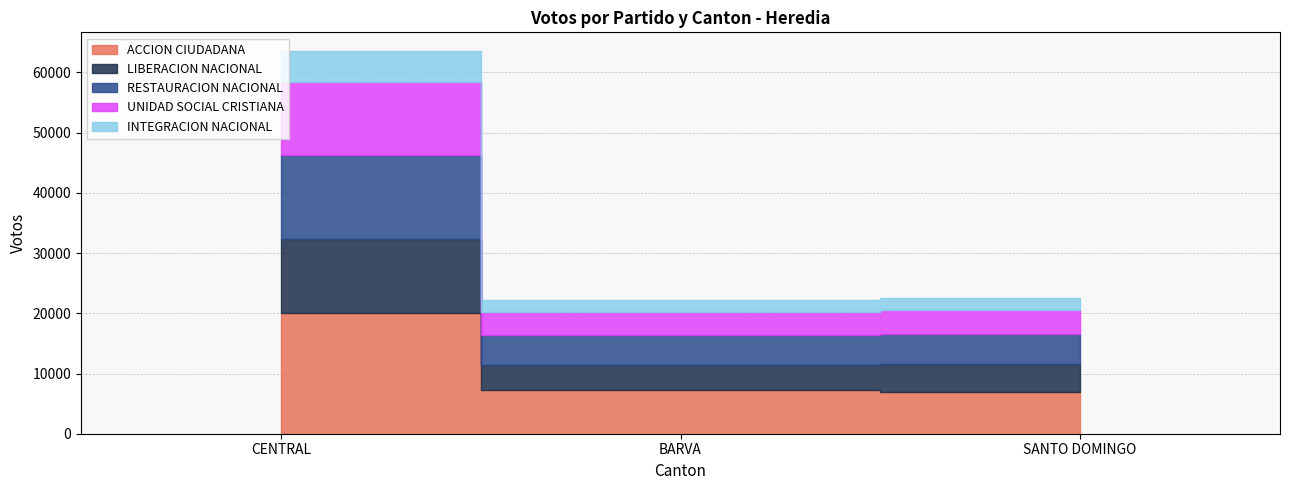

Which series has the largest range (max minus min)?

ACCION CIUDADANA